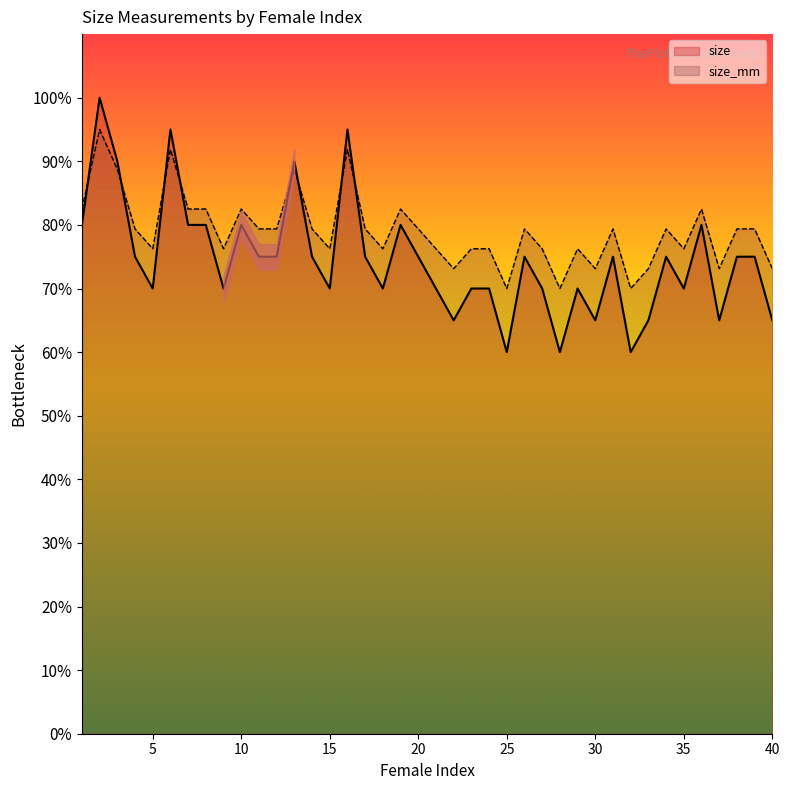

Between 1 and 15, which is larger?

1